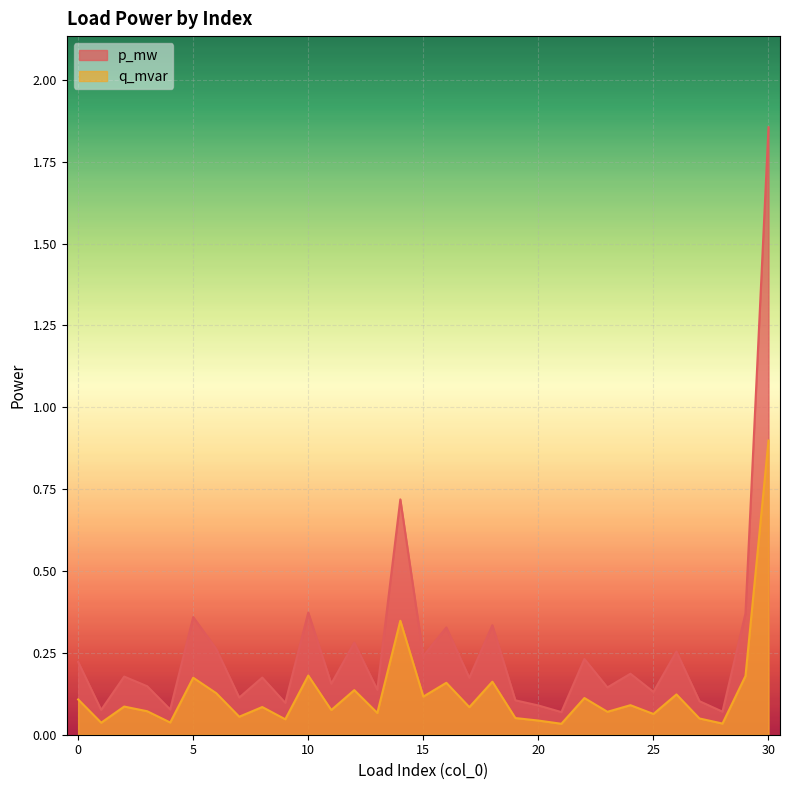

True or false: p_mw and q_mvar intersect in this chart.

False